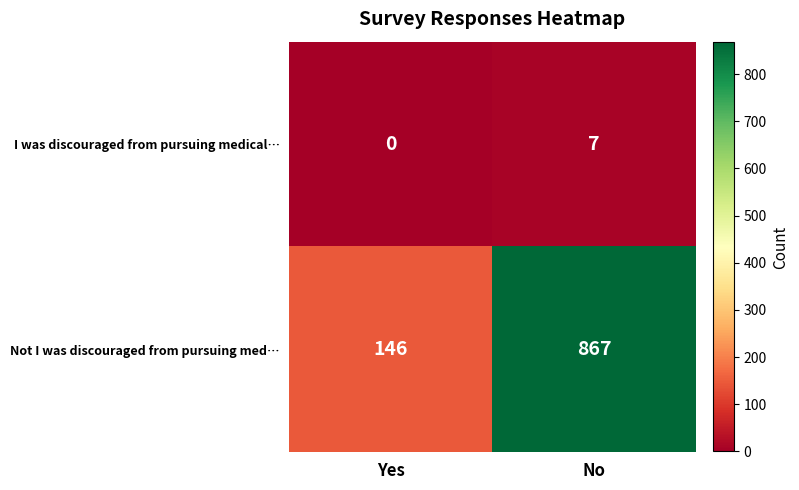

What is the average value of the I was discouraged from pursuing medical… series?

4